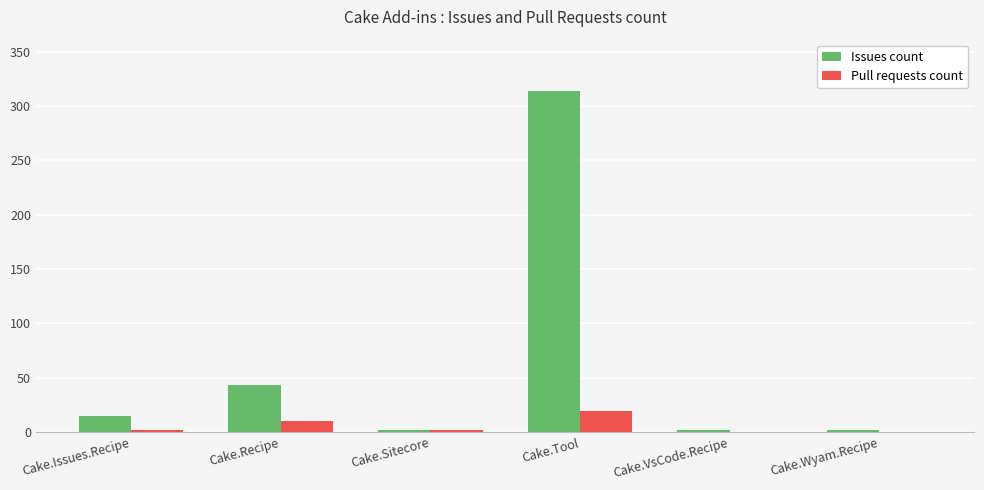

How many categories are shown in the chart?

6